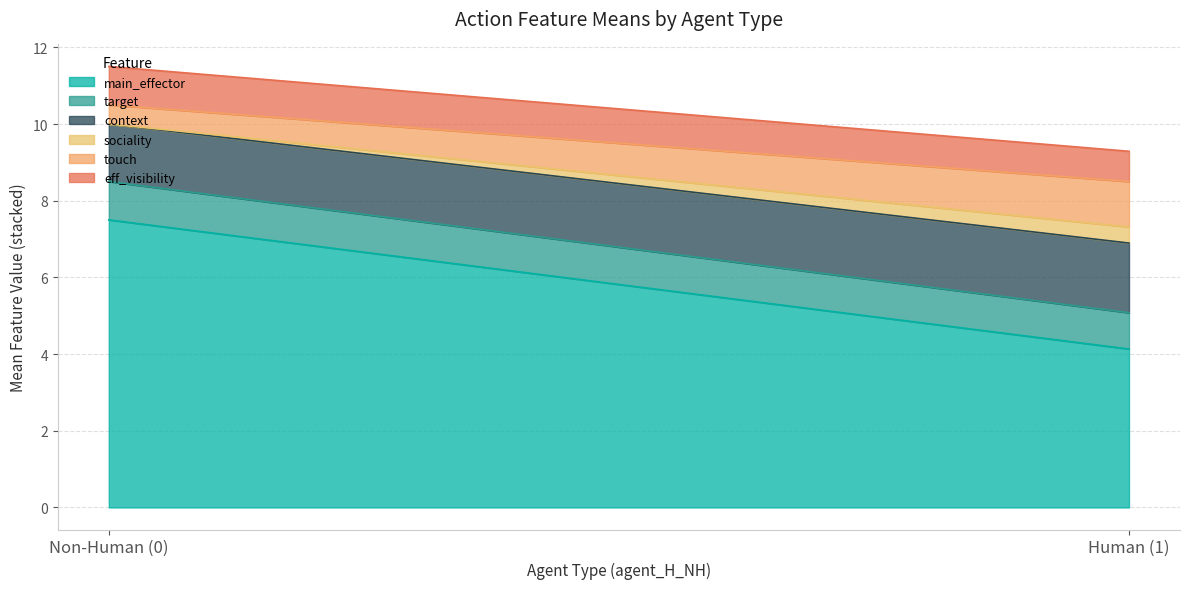

What is the sum of the target values at 1 and 0?

1.8